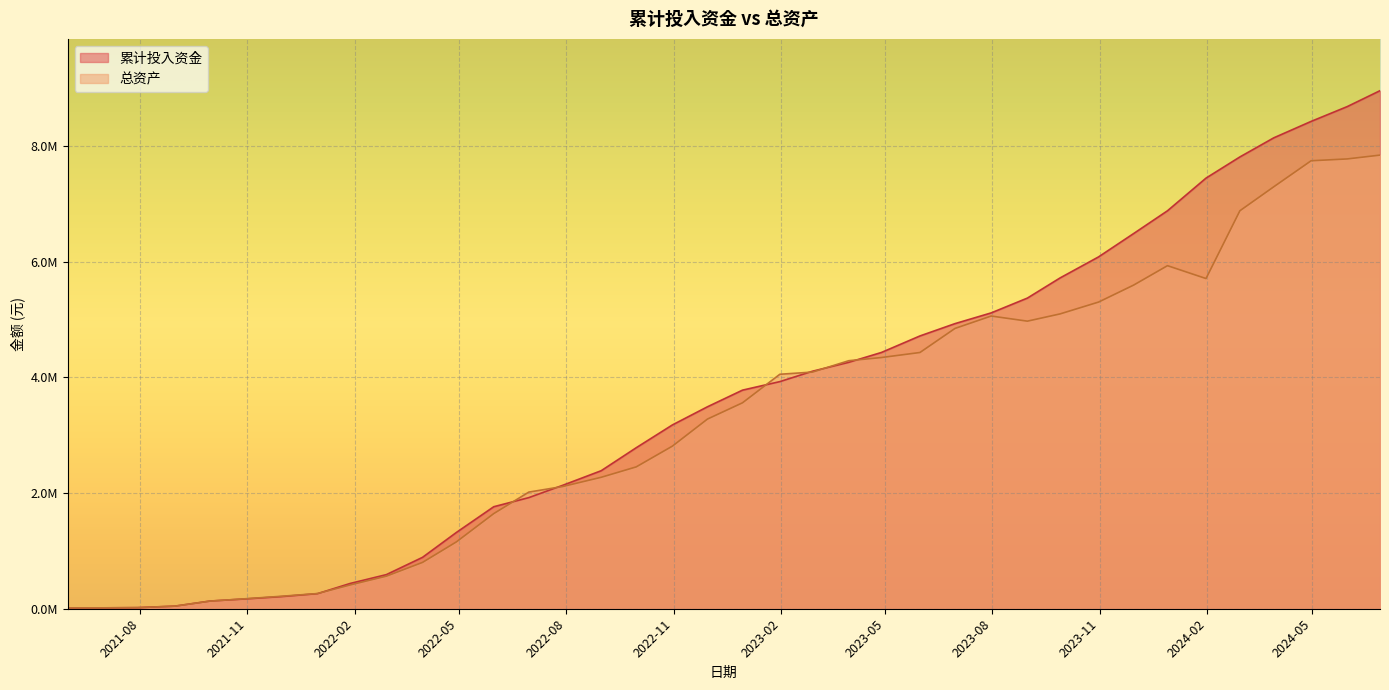

Which series changed the most between 2023-05-31 and 2023-08-31?

累计投入资金